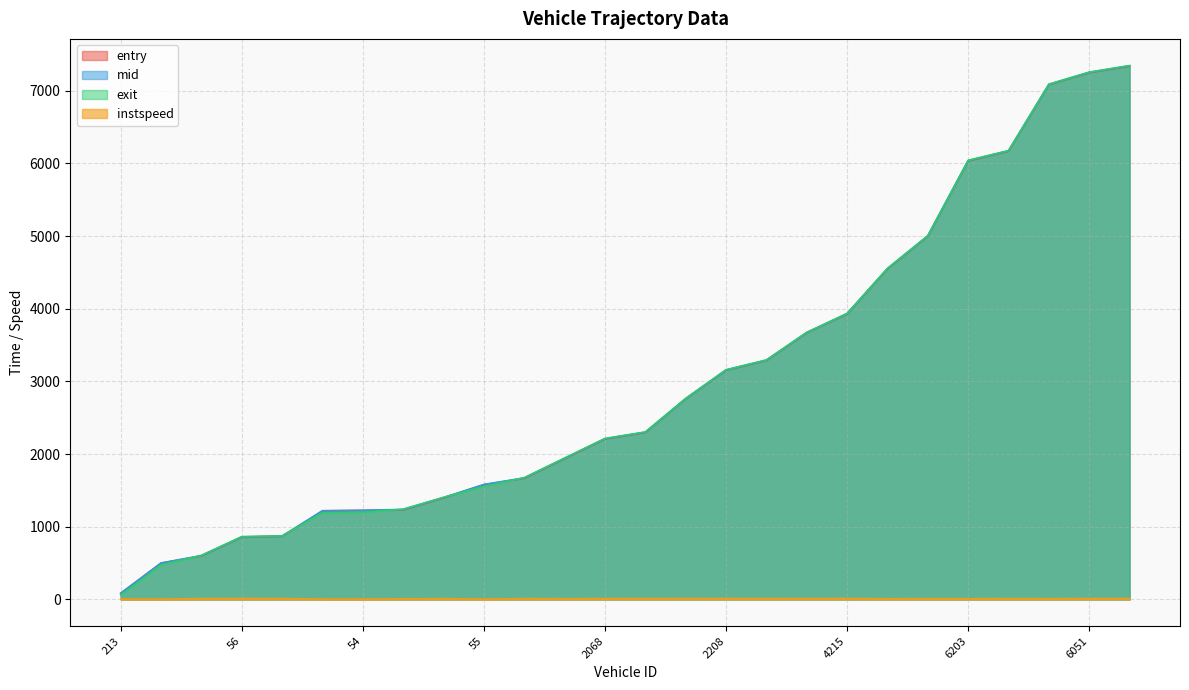

What value does the instspeed series have at 4215?

13.2